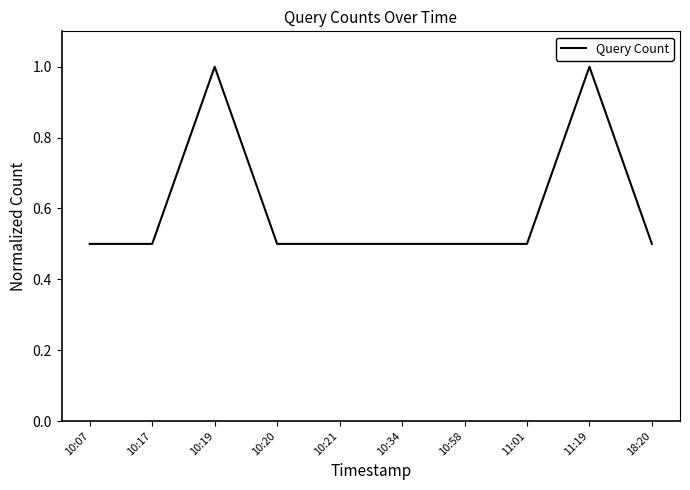

What is the difference between the maximum and minimum values?

0.5